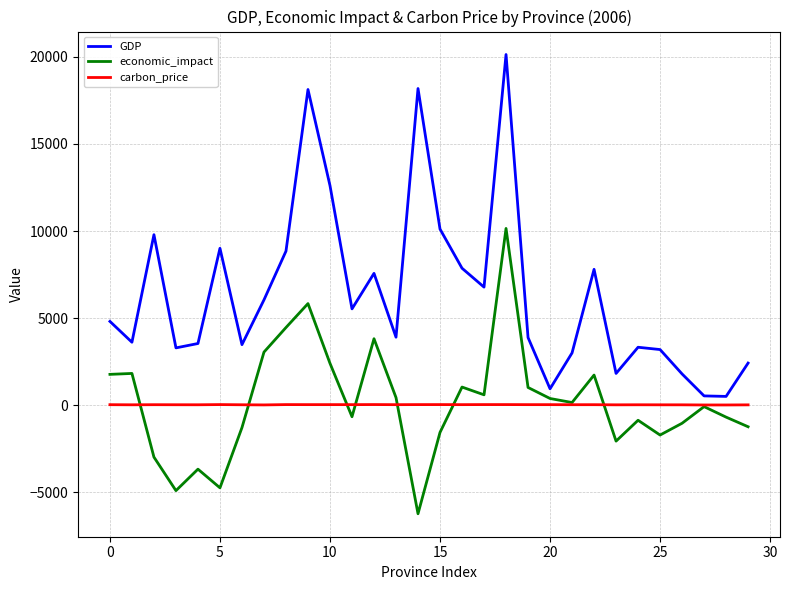

What is the sum of all carbon_price values?

740.8